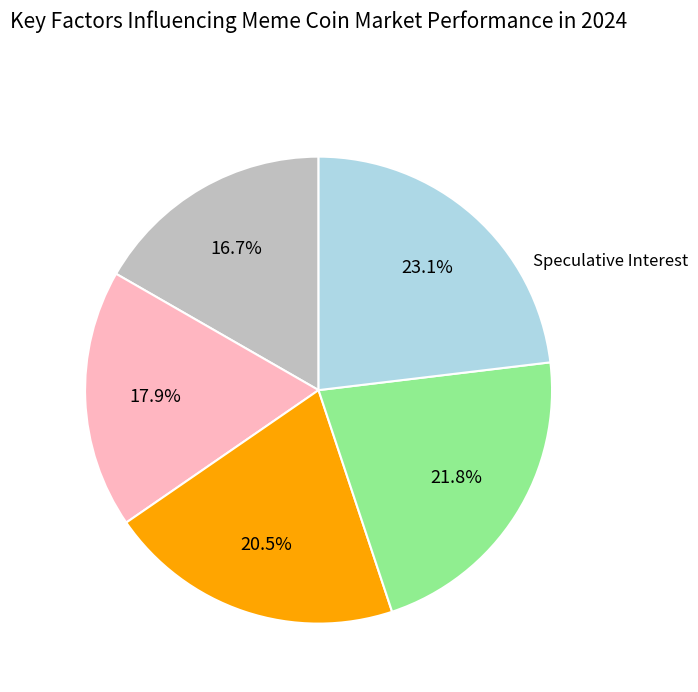

Does any single category account for the majority?

No